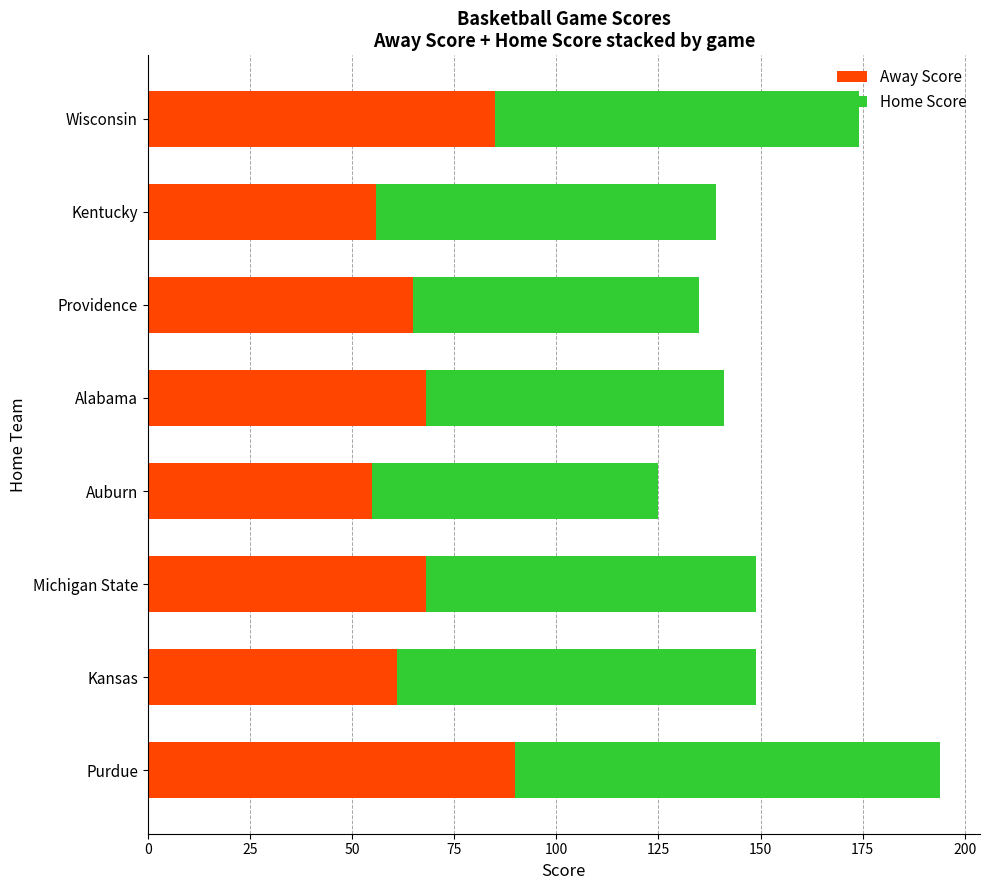

What is the minimum value for Away Score?

55